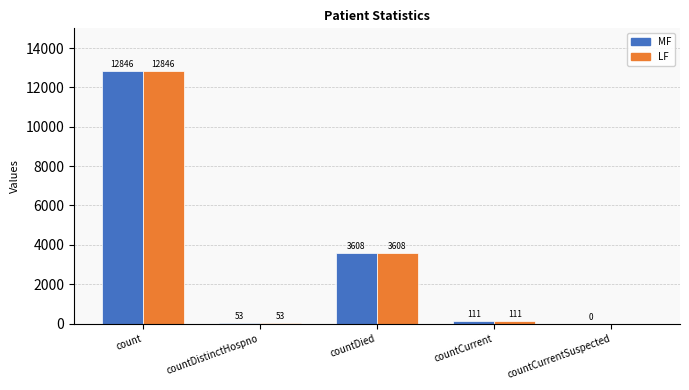

What is the sum of all MF values?

16618